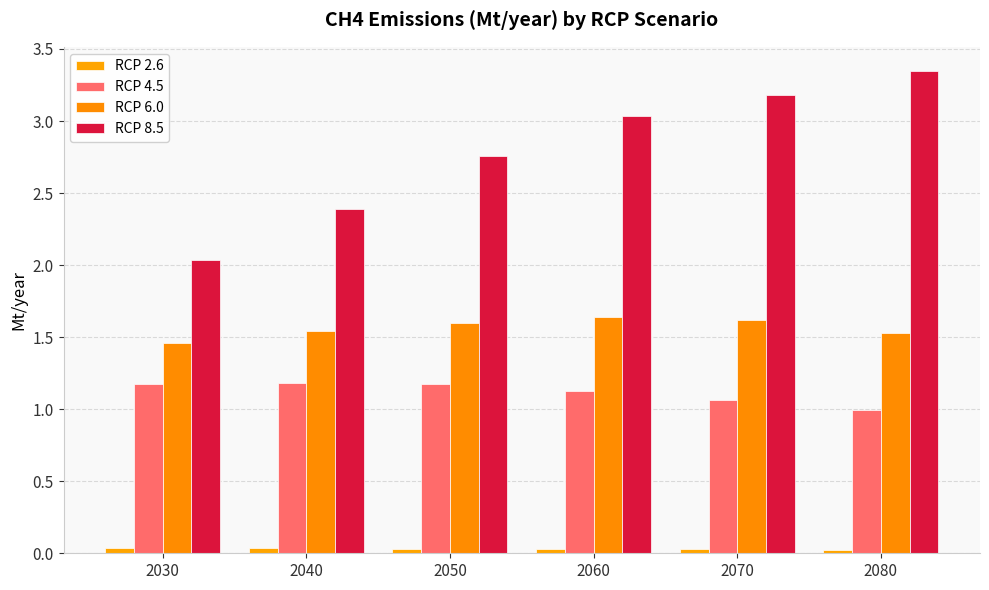

Rank the categories by RCP 8.5 value from highest to lowest.

2080, 2070, 2060, 2050, 2040, 2030